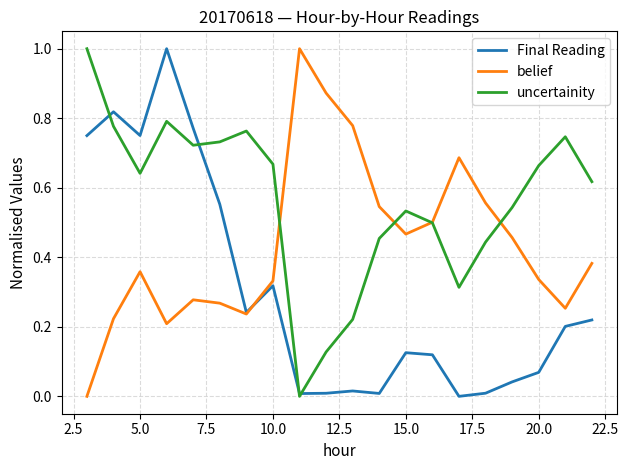

List the series in order of their overall mean, lowest first.

Final Reading, belief, uncertainity